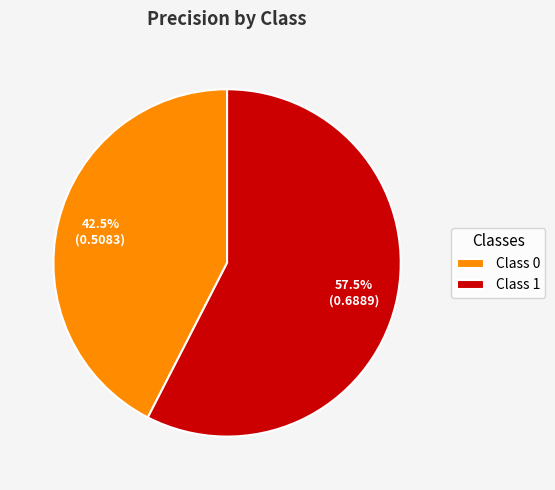

What is the total percentage of Class 1 and Class 0?

100.0%